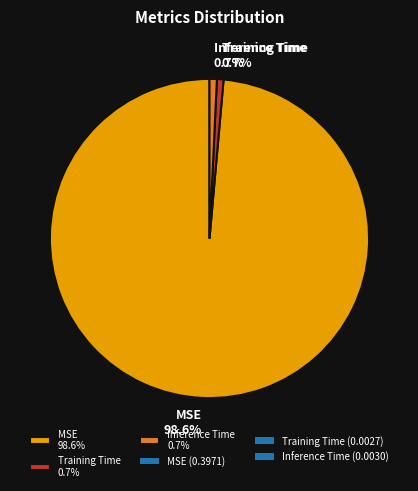

To the nearest percent, what percentage of the pie is MSE?

99%